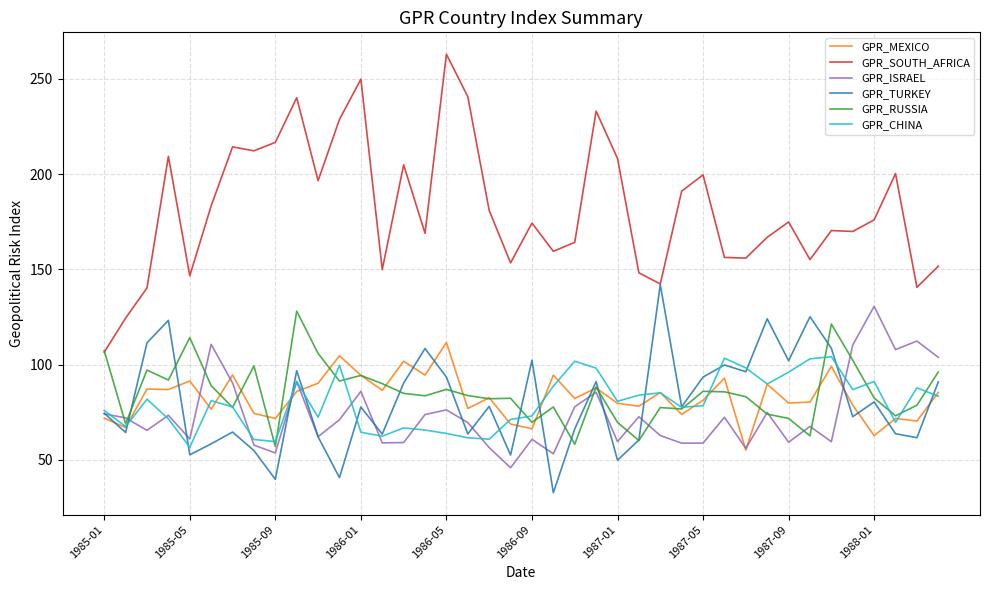

True or false: GPR_ISRAEL and GPR_CHINA cross at least once.

True